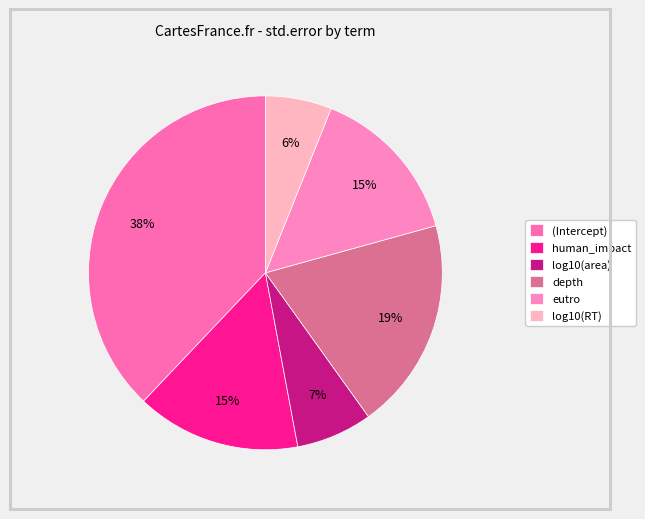

Is log10(area) the majority of the pie?

No